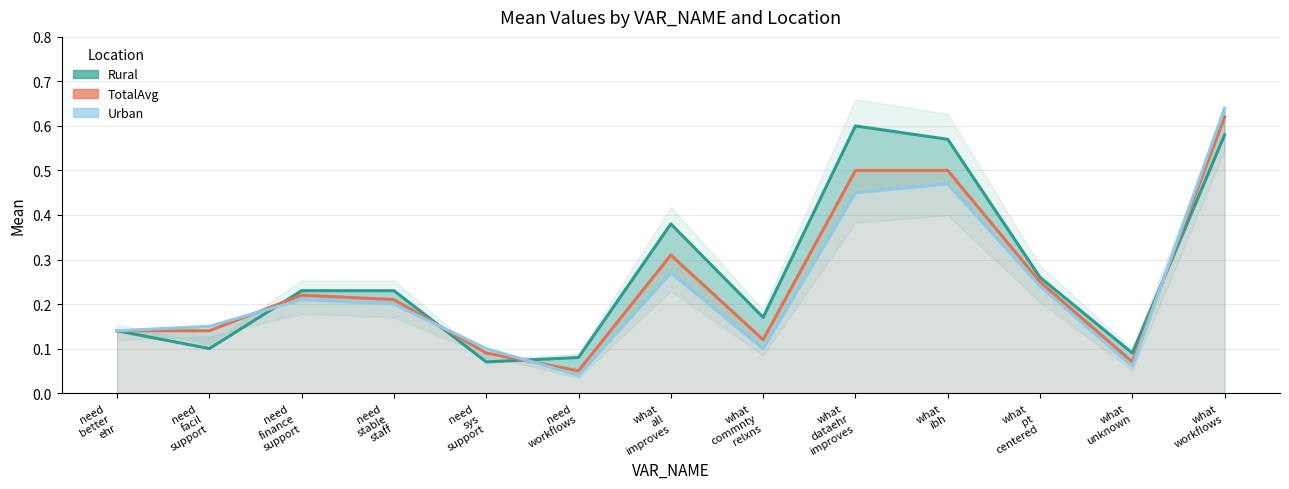

Which has a higher value, need
sys
support or what
ibh?

what
ibh